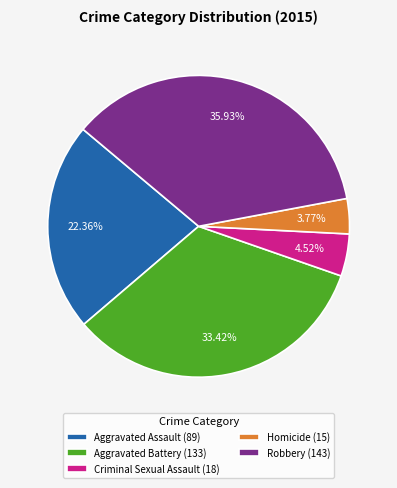

What is the smallest slice in the pie chart?

Homicide